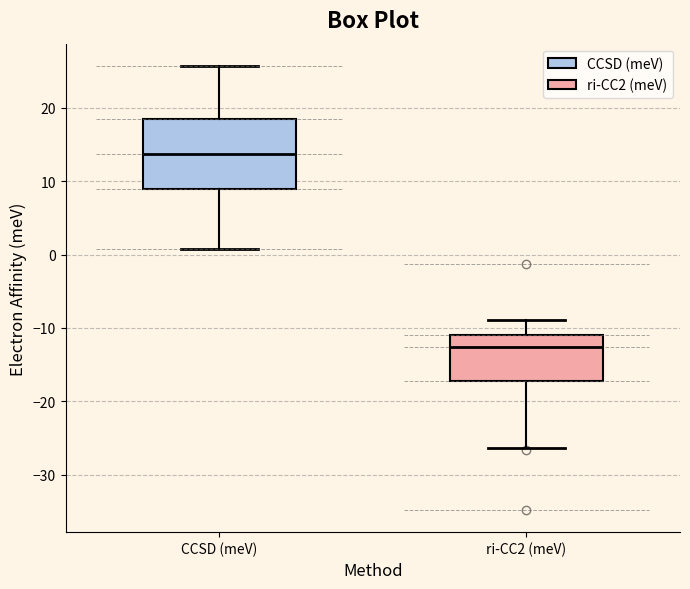

Which box has the highest median line?

CCSD (meV)